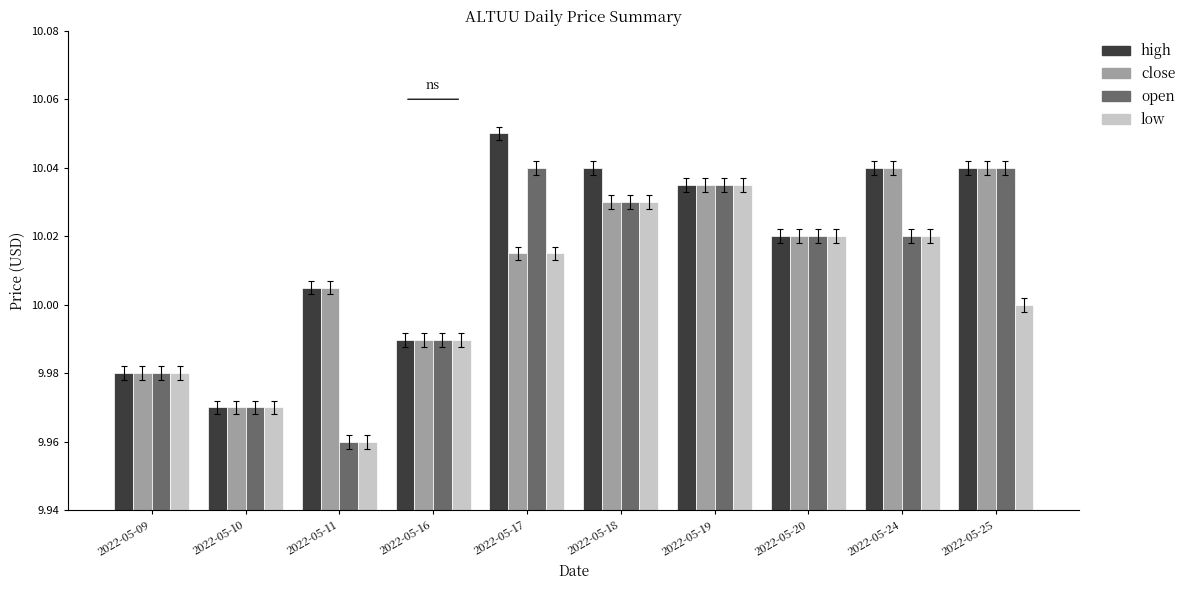

Between 2022-05-18 and 2022-05-20, which series saw the biggest shift?

high